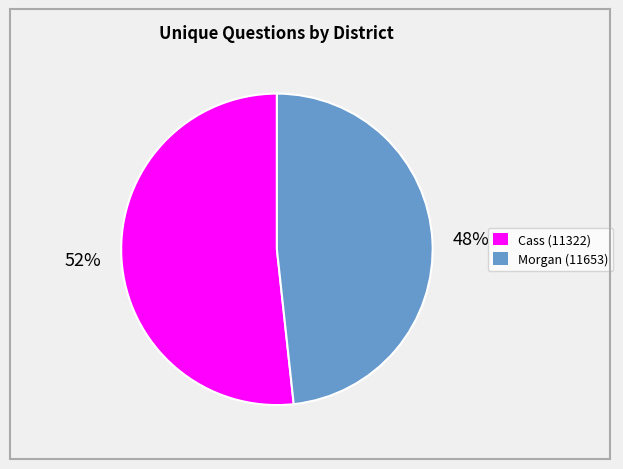

To the nearest percent, what is the combined percentage of Morgan (11653) and Cass (11322)?

100%